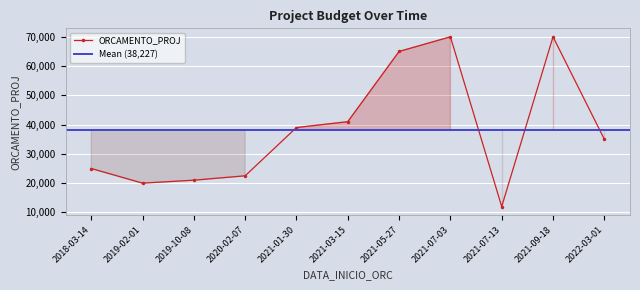

Count the number of values greater than 35000.

5